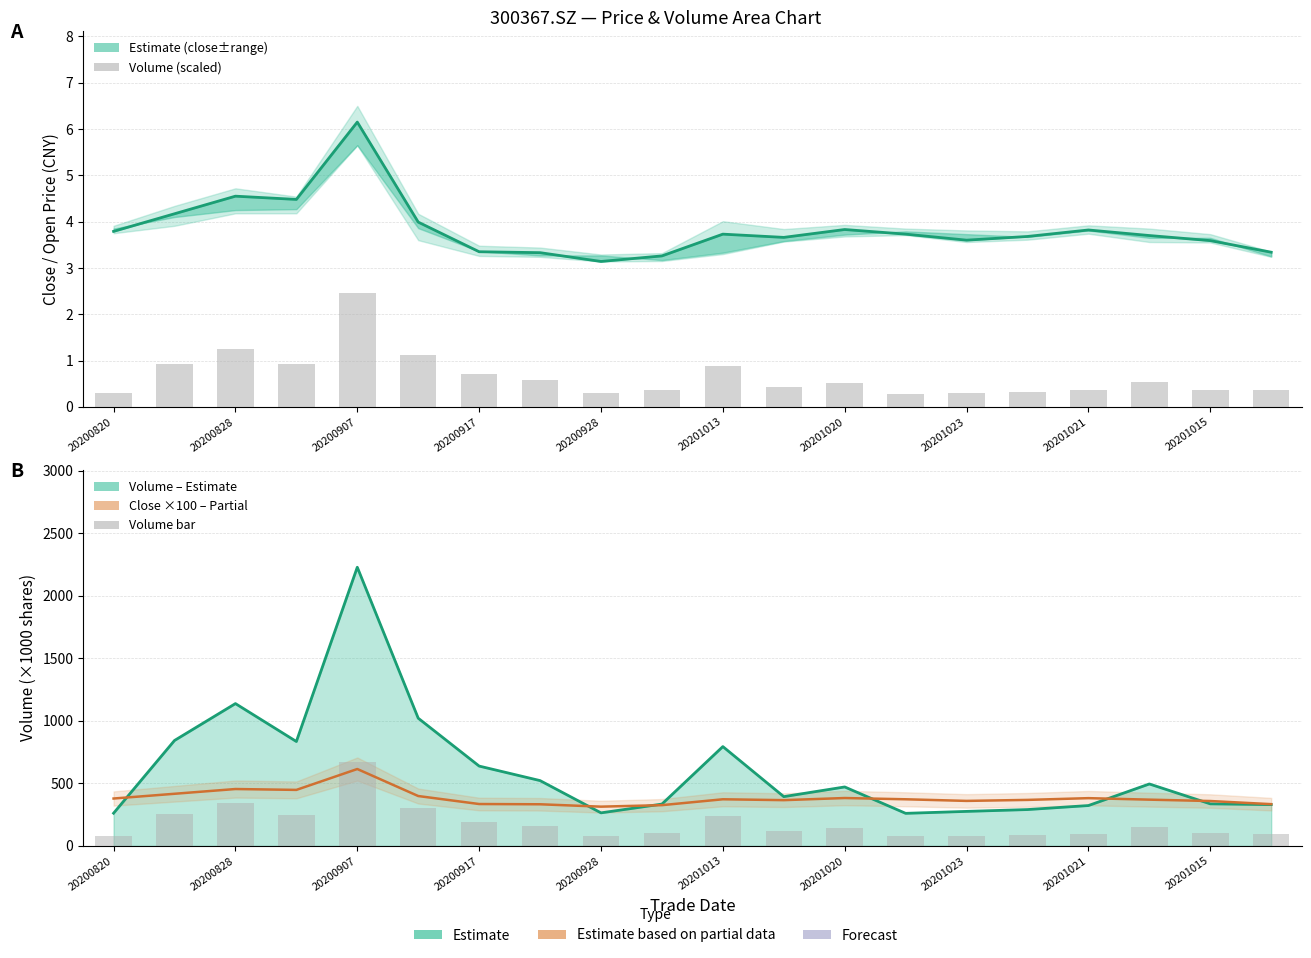

What is the average value of the close (Estimate) series?

3.8